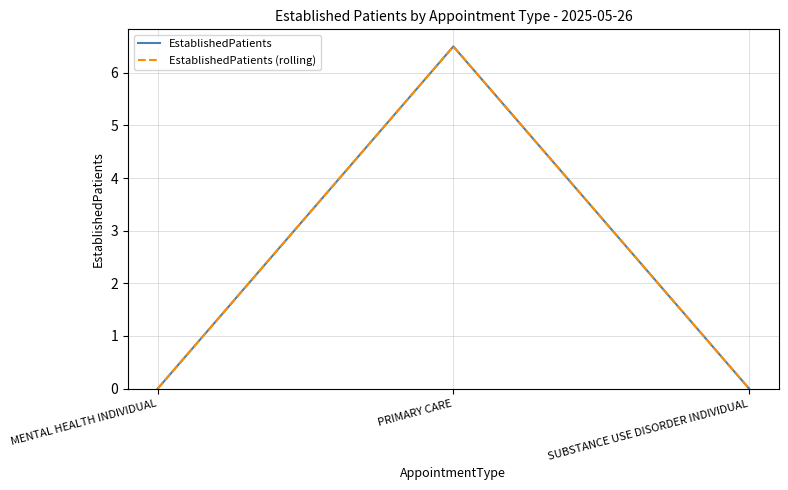

Which series changed the most between PRIMARY CARE and SUBSTANCE USE DISORDER INDIVIDUAL?

EstablishedPatients